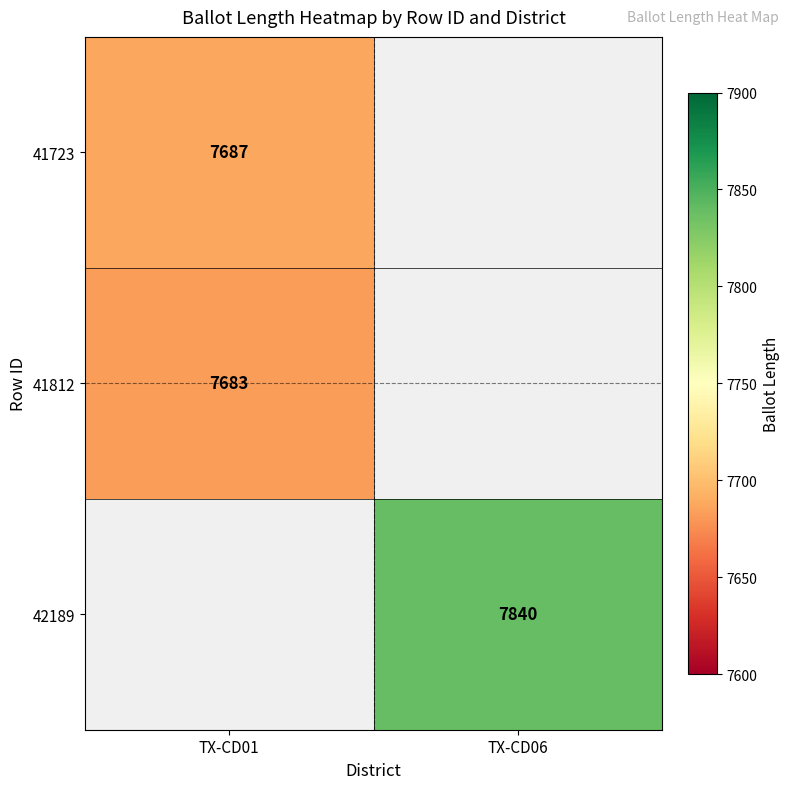

The 41723 series shows 13490 at TX-CD01. True or false?

False